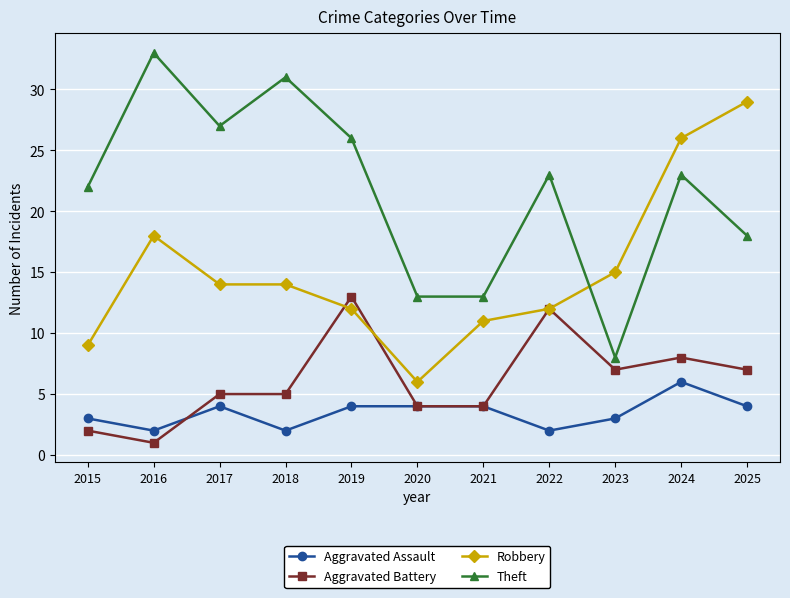

What is the value of the Aggravated Assault point at the 8th from the left?

2